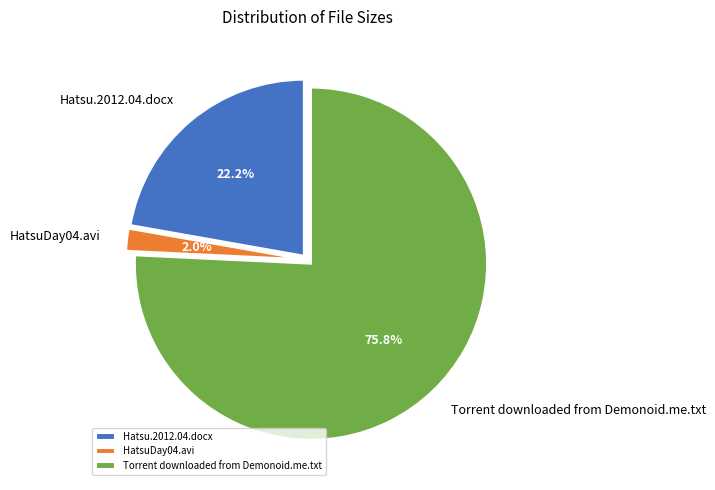

What percentage is NOT represented by HatsuDay04.avi?

98.0%